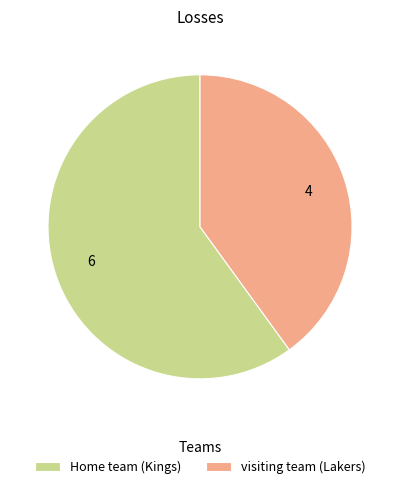

Which has a higher value, Home team (Kings) or visiting team (Lakers)?

Home team (Kings)